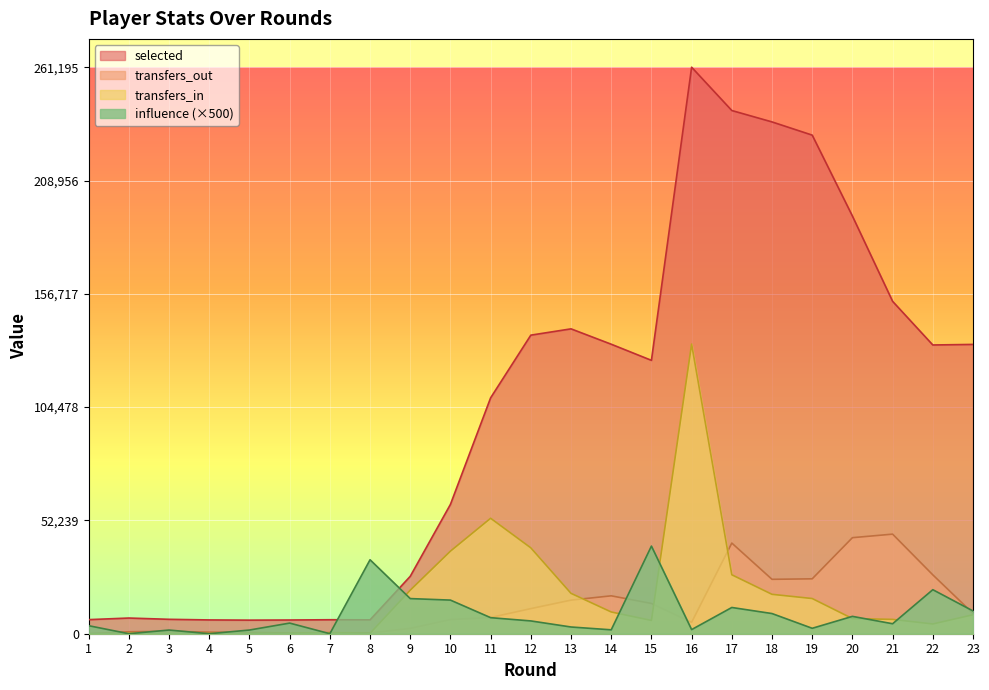

True or false: influence has a value of 15500 at 10.

True